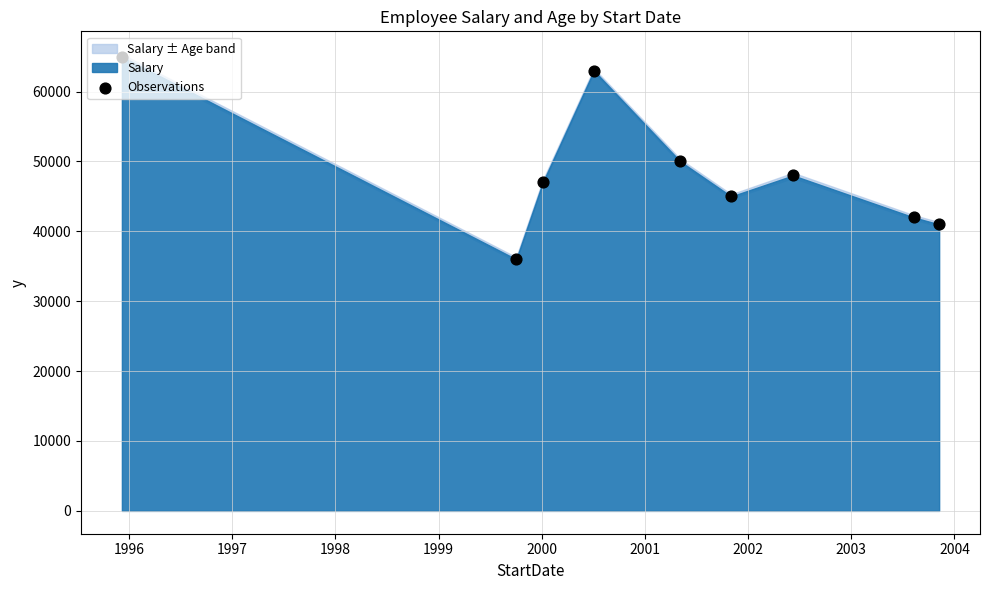

What is the ratio of the value at 1998 to the value at 1999?

1.3